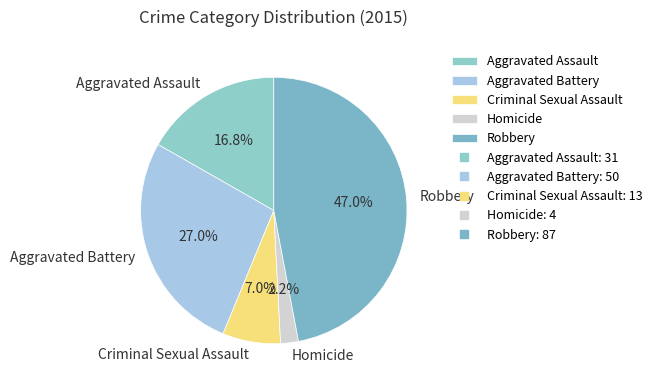

How many slices are in this pie chart?

5